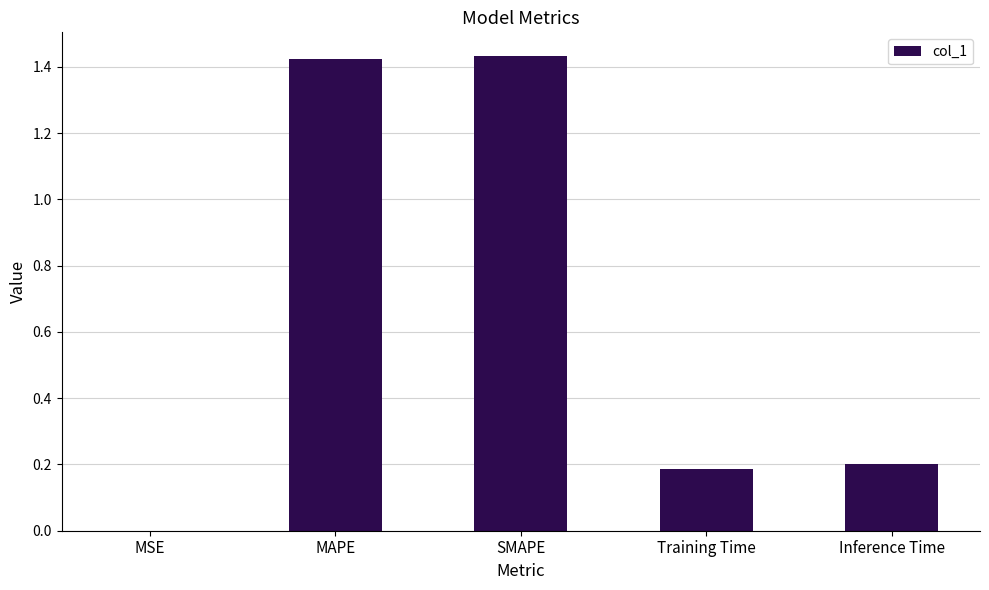

The value at Training Time is 0.2. True or false?

True